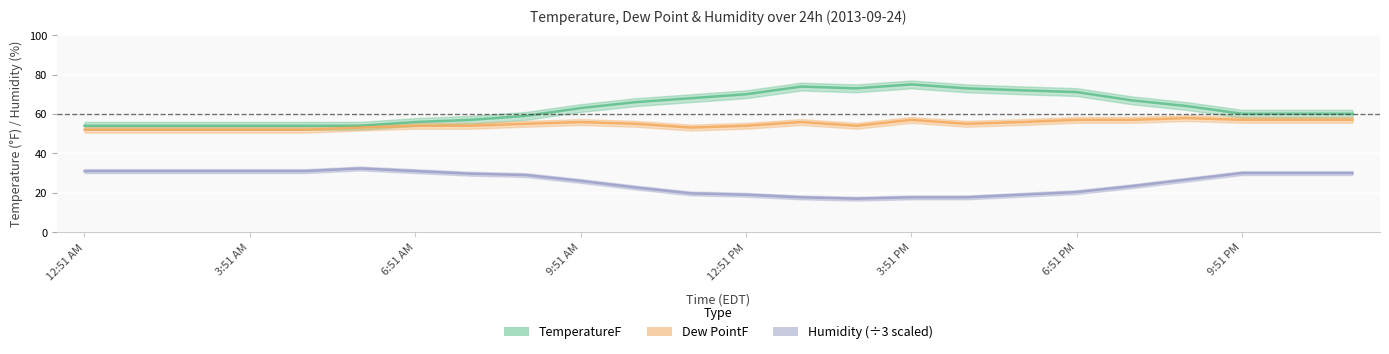

What are all the series names shown in the legend?

TemperatureF, Dew PointF, Humidity